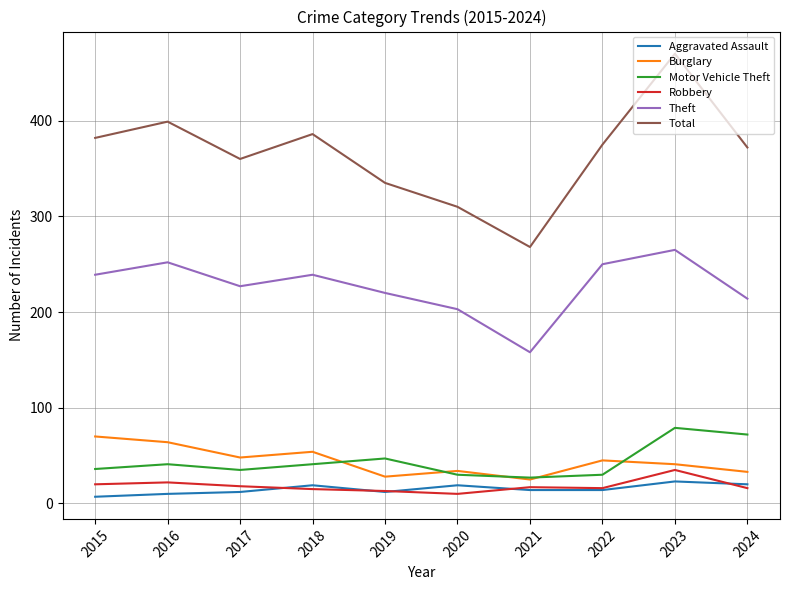

Does the chart display data point markers on the line(s)?

No